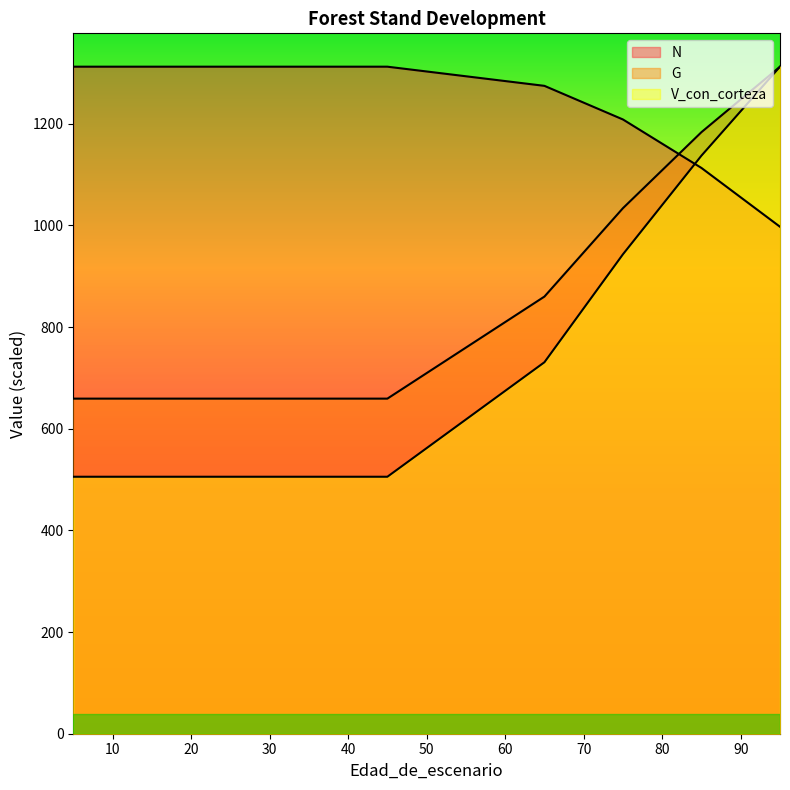

Reading left to right, what are all the values shown in this chart?

N: 5=1312.1	5=1312.1	15=1312.1	25=1312.1	35=1312.1	45=1312.1	65=1274.4	75=1208.3	85=1112.9	95=997.3
G: 5=659.2	5=659.2	15=659.2	25=659.2	35=659.2	45=659.2	65=859.9	75=1033.8	85=1183.4	95=1312.1
V_con_corteza: 5=505.5	5=505.5	15=505.5	25=505.5	35=505.5	45=505.5	65=730.7	75=943.1	85=1137.2	95=1312.1